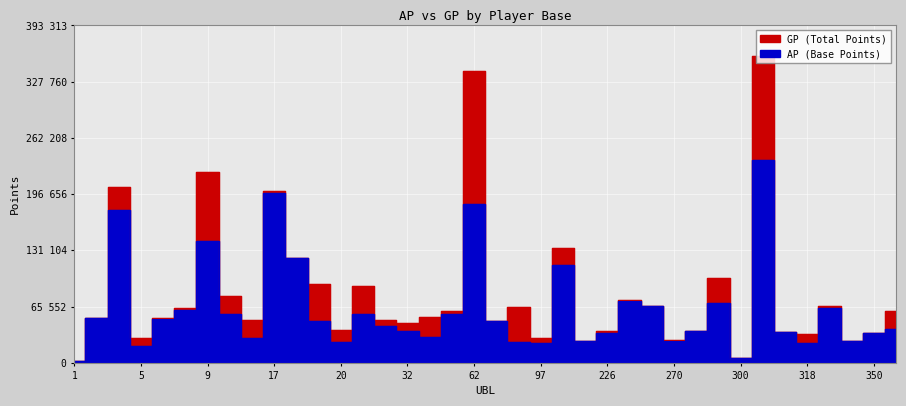

True or false: AP has more than 1 points higher than both neighbors.

True